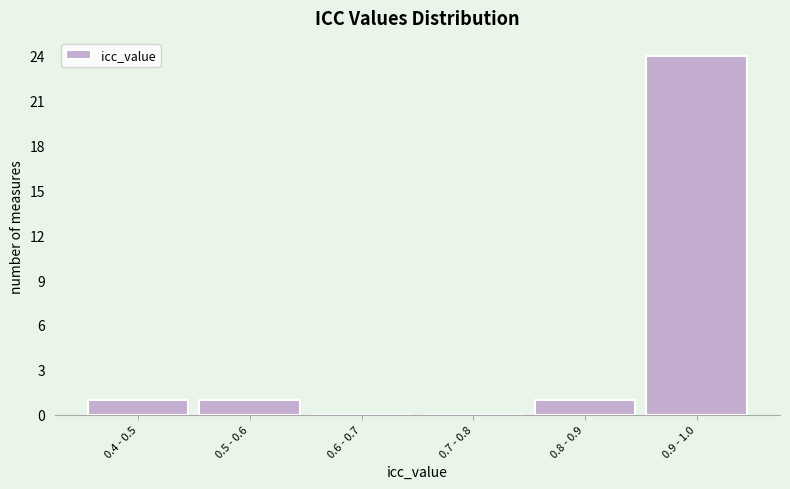

Reading left to right, extract all data points from this chart.

0.4 - 0.5=1	0.5 - 0.6=1	0.6 - 0.7=0	0.7 - 0.8=0	0.8 - 0.9=1	0.9 - 1.0=24